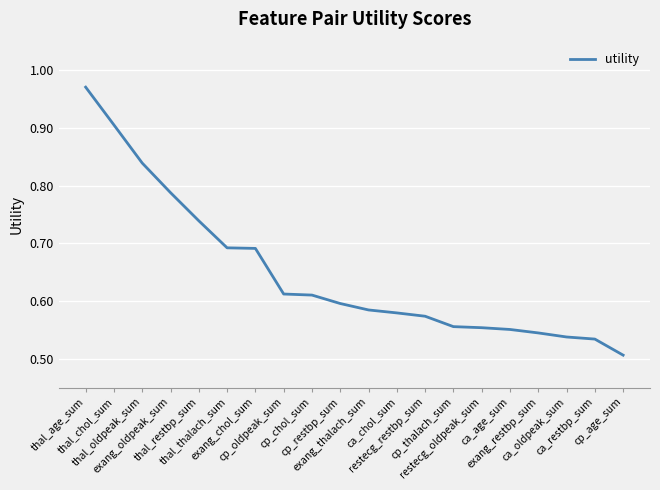

What position from the right is exang_oldpeak_sum?

17